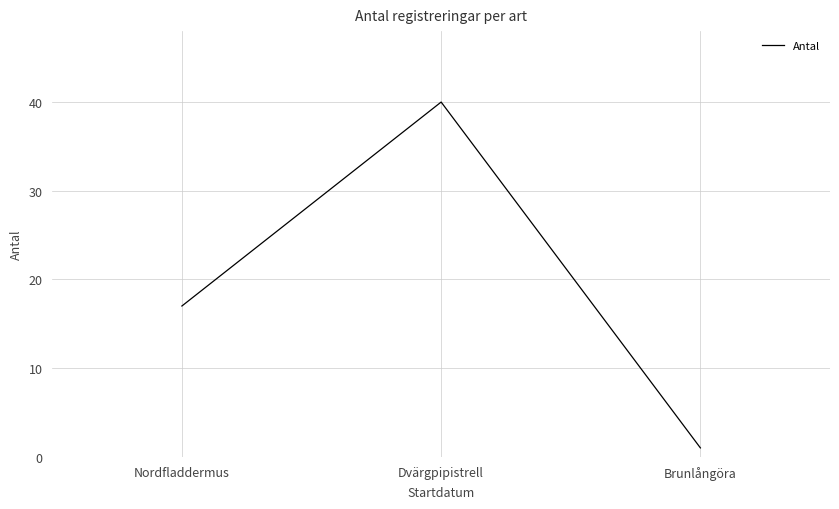

The chart shows a value of 40 at Dvärgpipistrell. True or false?

True